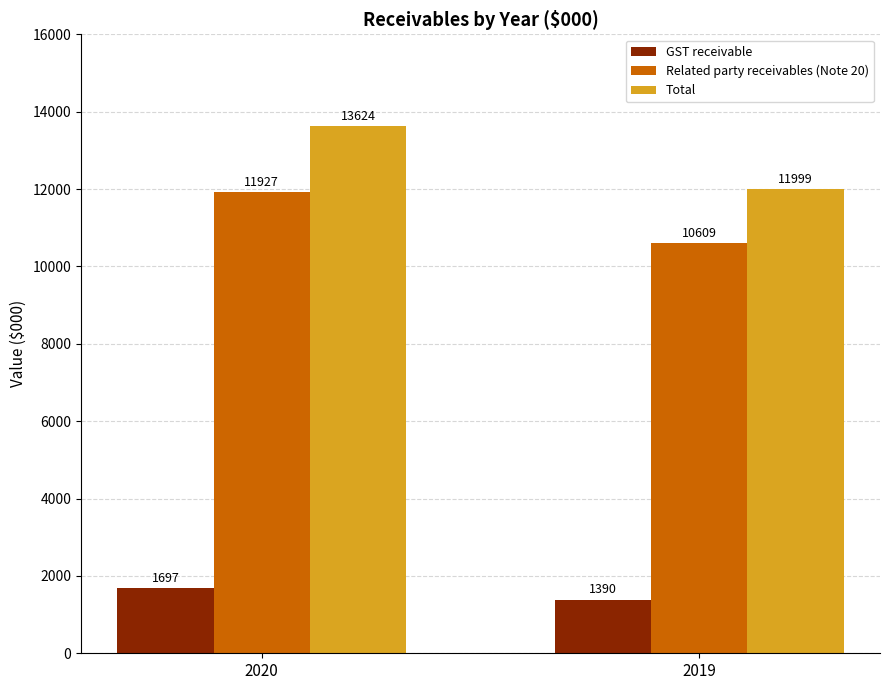

What is the maximum value shown in the chart?

13624